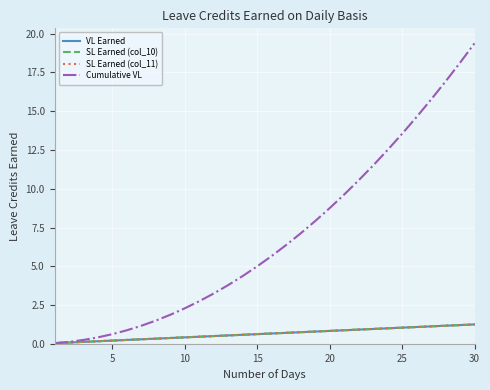

Which series has the widest spread of values?

Cumulative VL